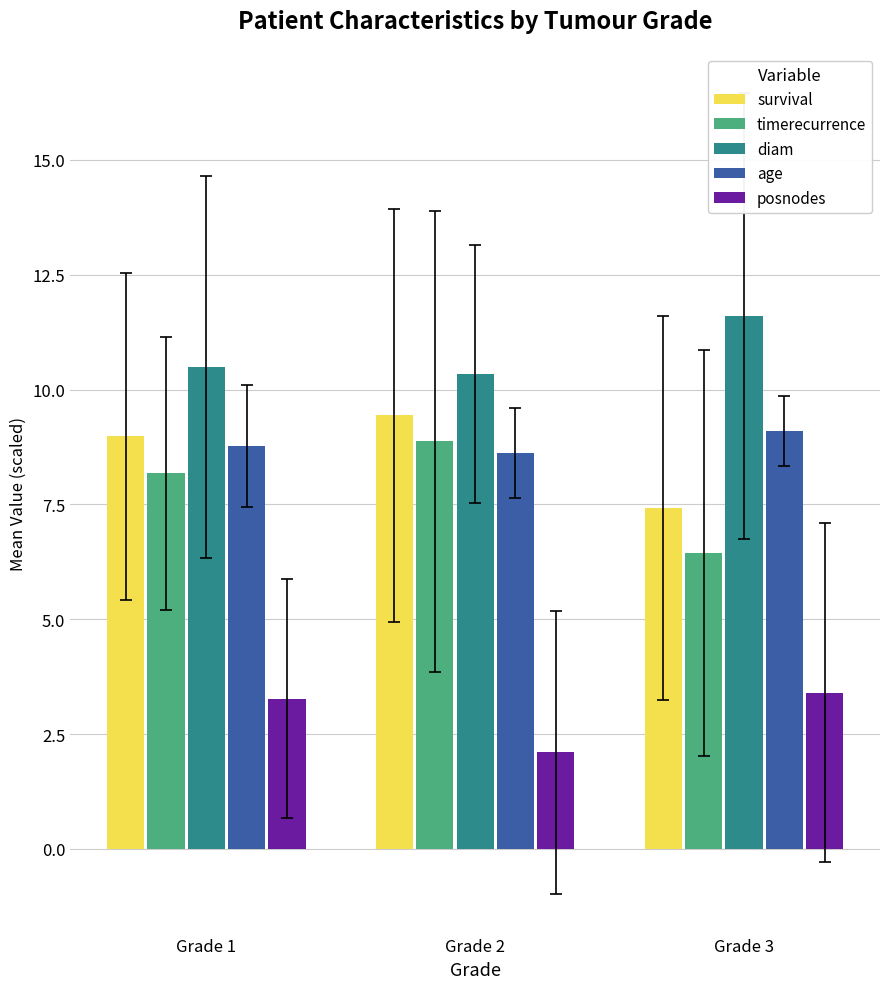

The timerecurrence series shows 3.7 at Grade 2. True or false?

False